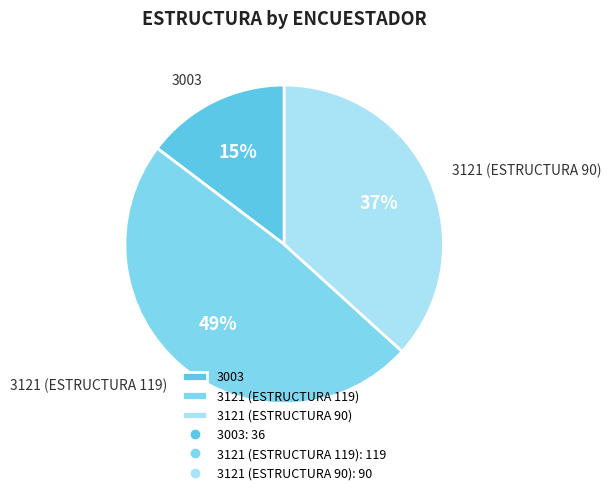

How many segments does this pie chart have?

3